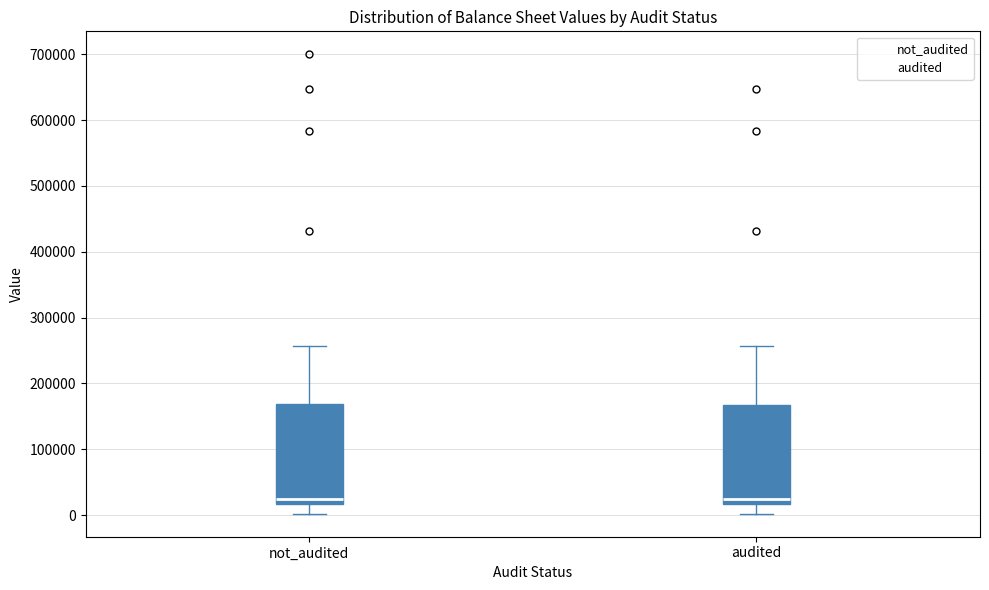

Reading left to right, transcribe this box plot: for each box, give where its median line is, the range the box spans, and where its two whiskers end, as read against the y-axis. The values are not printed on the chart, so give them approximately, as read against the axis.

not_audited: median 30000, box 20000 to 170000, whiskers 0 to 260000
audited: median 20000 (just above the box's lower edge), box 20000 to 170000, whiskers 0 to 260000